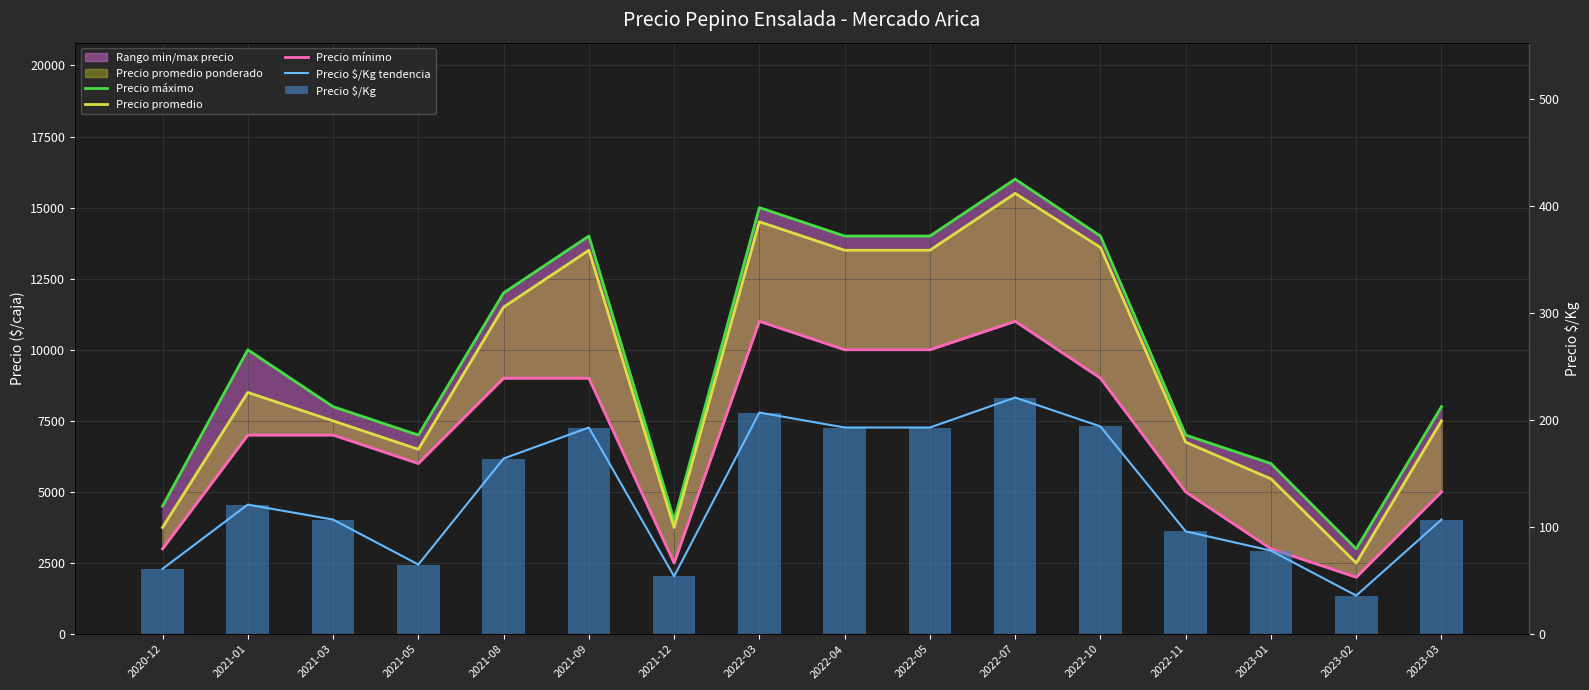

What position from the right is 2021-12?

10